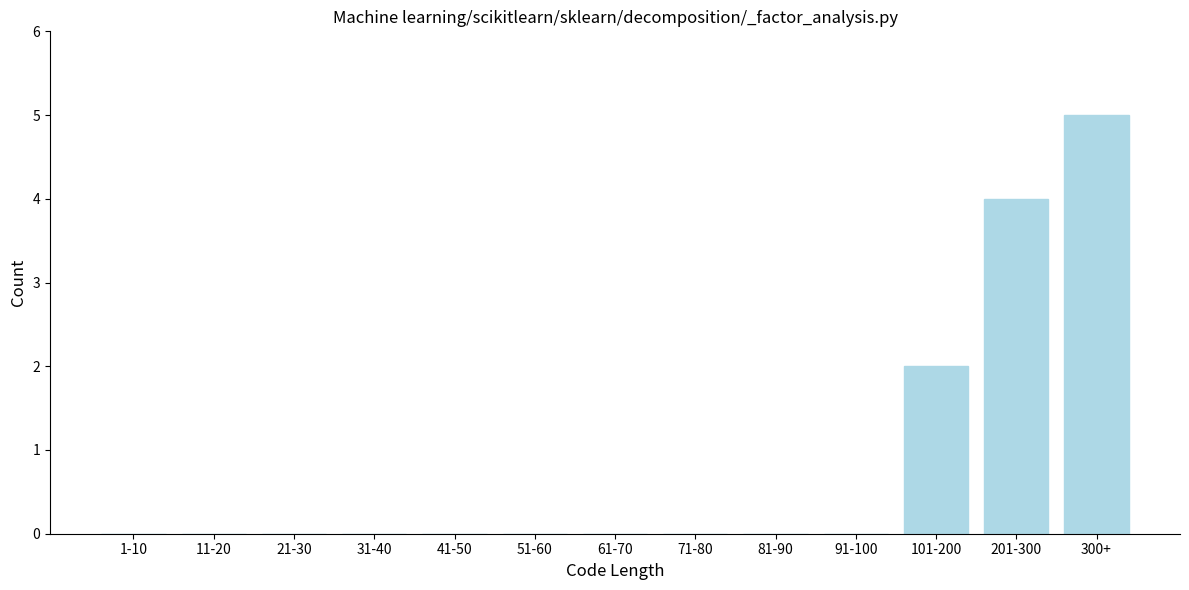

Reading left to right, list all the values displayed in this chart.

1-10=0	11-20=0	21-30=0	31-40=0	41-50=0	51-60=0	61-70=0	71-80=0	81-90=0	91-100=0	101-200=2	201-300=4	300+=5